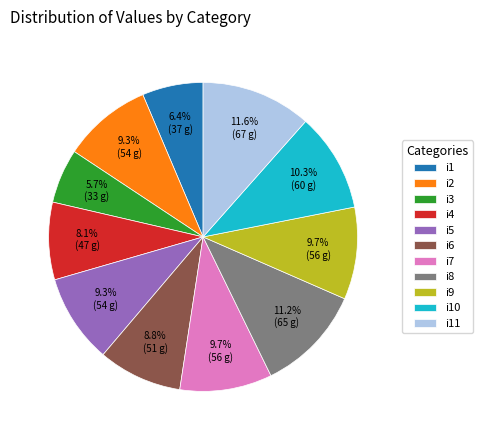

Is it true that i5 is 9% of the pie?

True